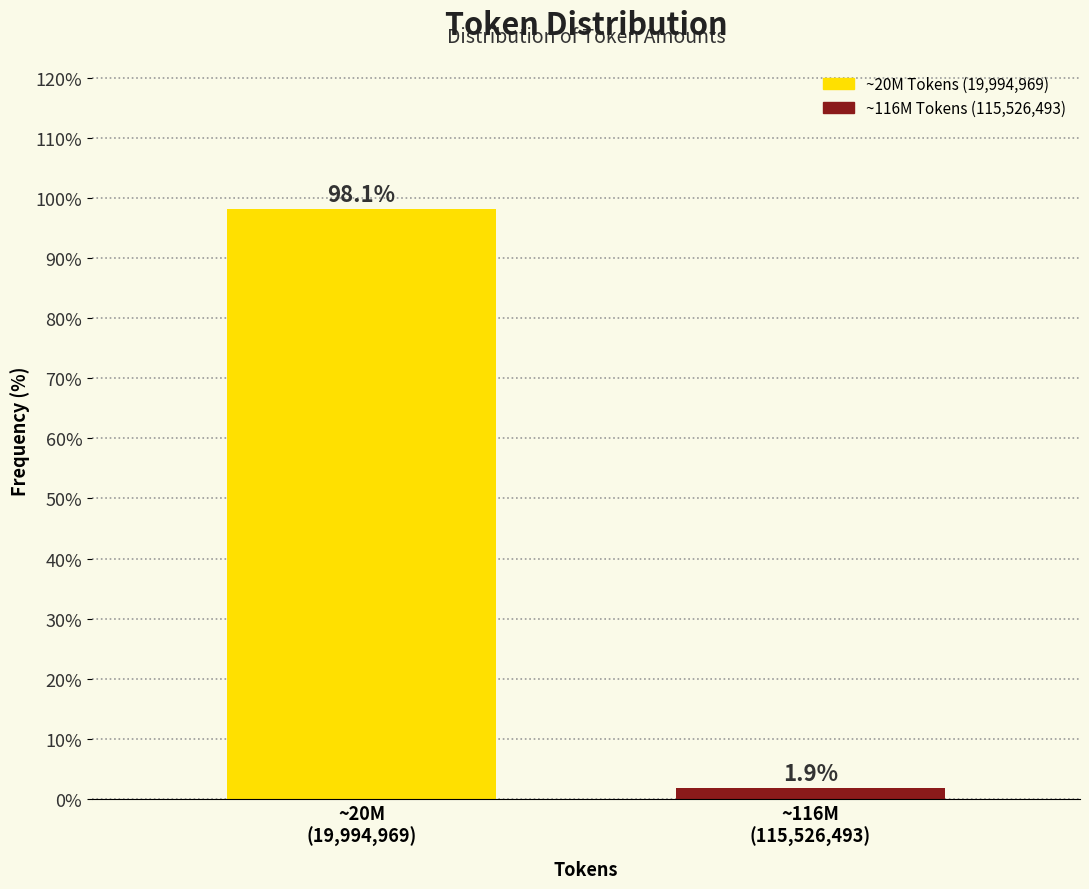

Reading right to left, list all the values displayed in this chart.

1.9	98.1